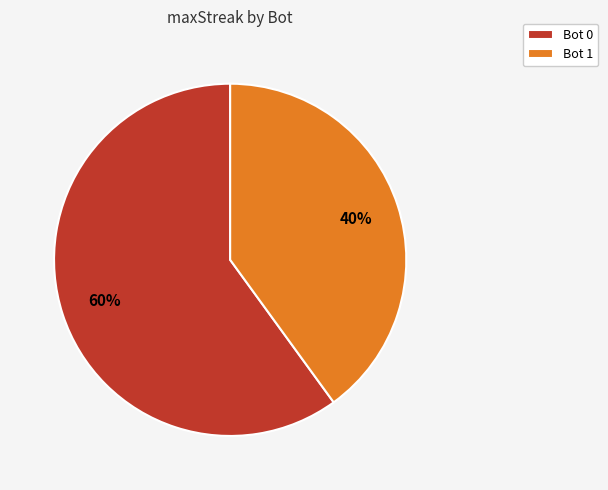

How many segments does this pie chart have?

2